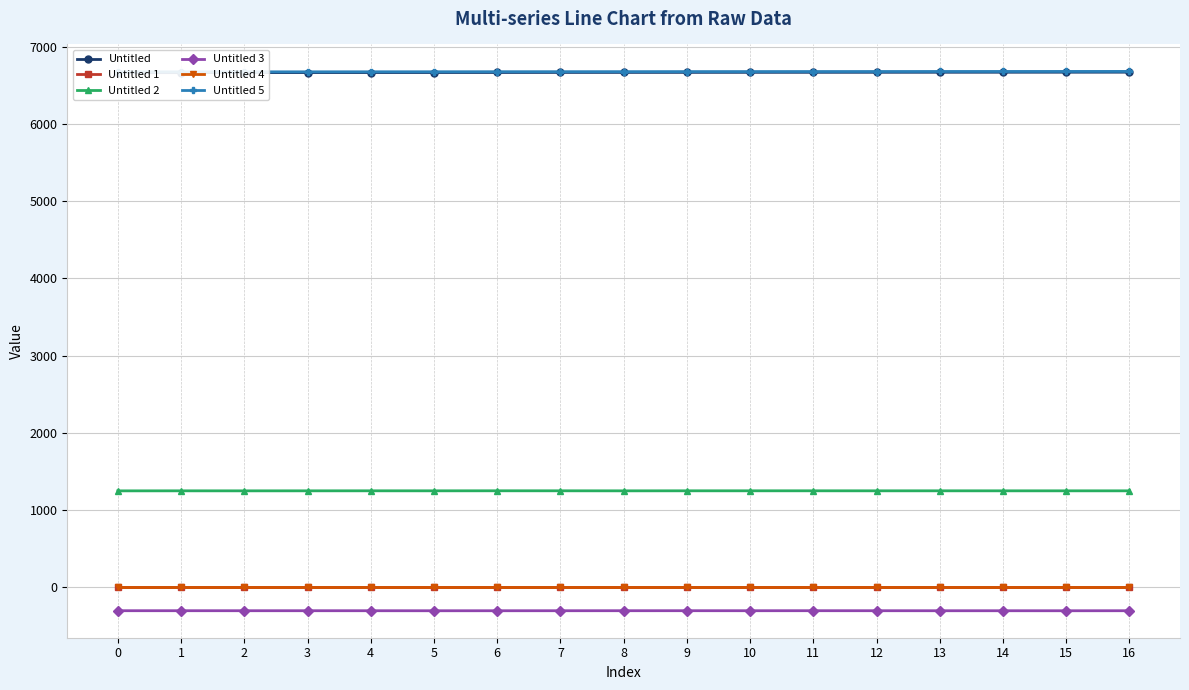

True or false: Untitled 2 and Untitled 3 intersect in this chart.

False